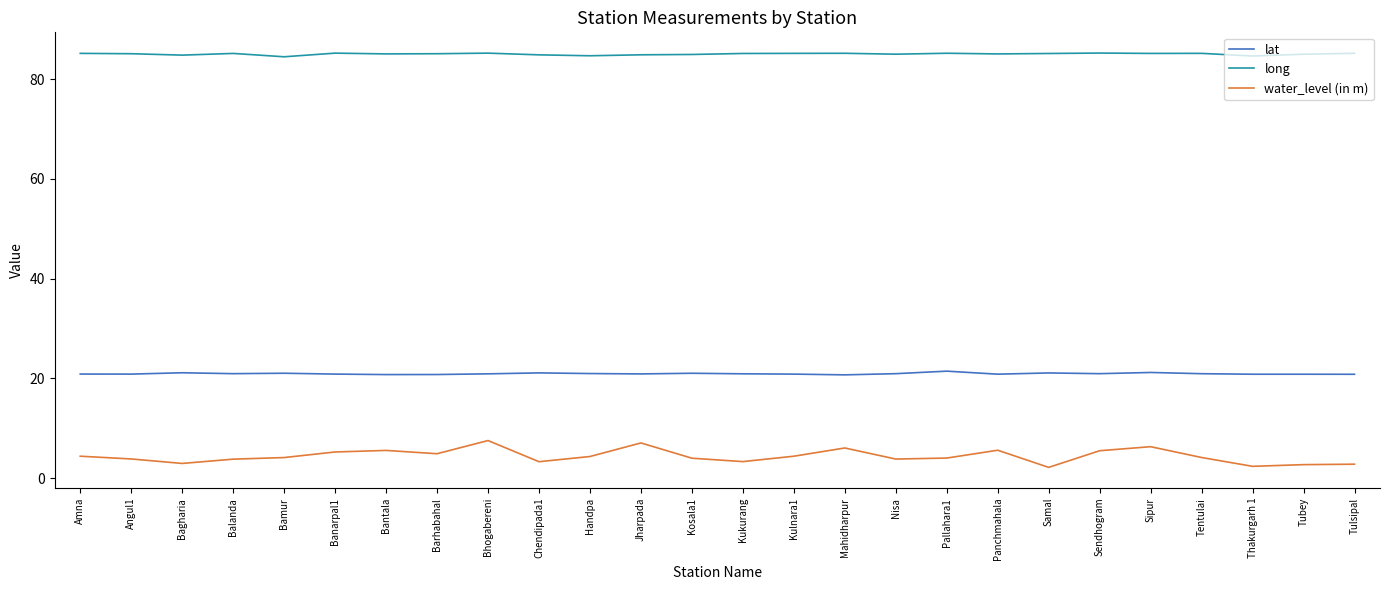

How many lines are shown in the chart?

3